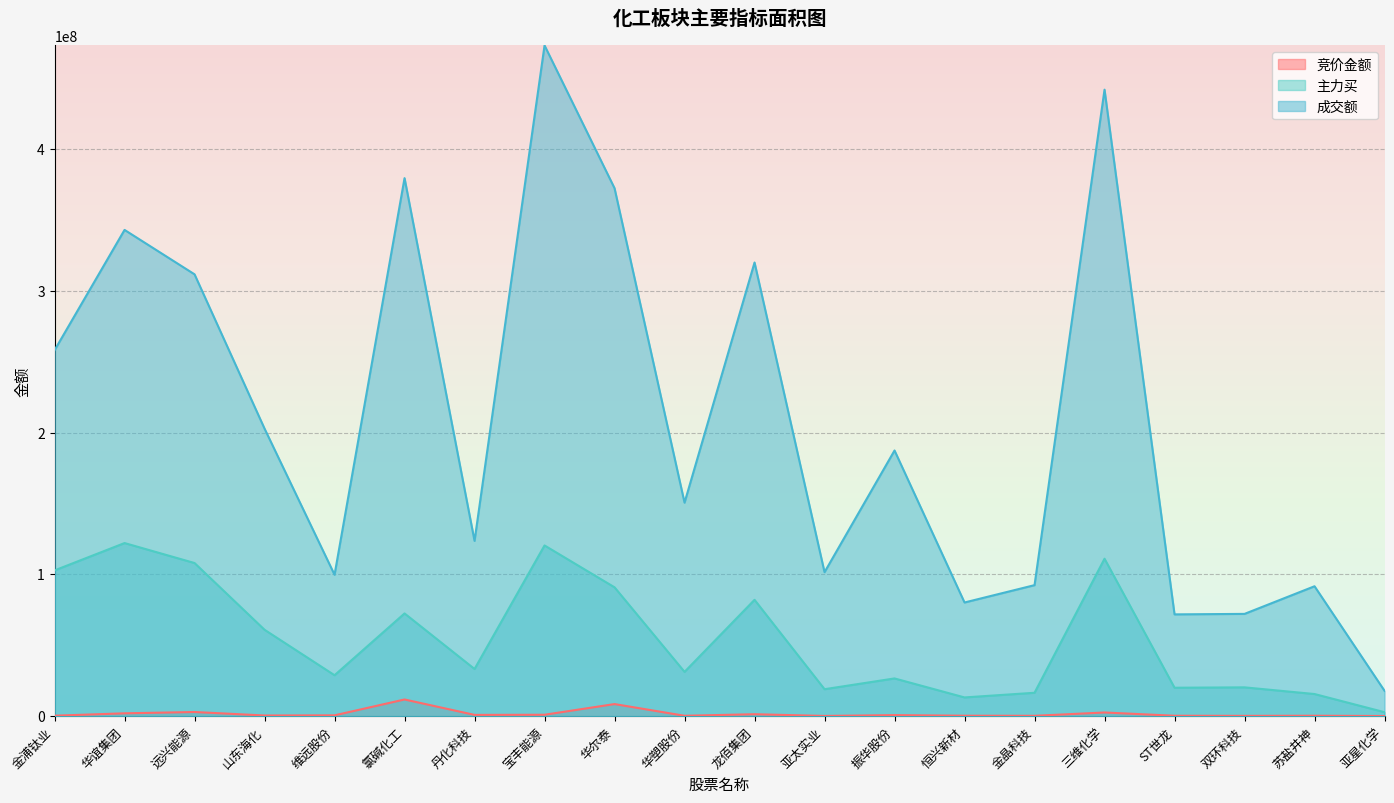

Reading left to right, what are all the values shown in this chart?

竞价金额: 金浦钛业=338624	华谊集团=2012920	远兴能源=2936180	山东海化=475839	维远股份=592128	氯碱化工=11772993	丹化科技=907425	宝丰能源=1001880	华尔泰=8537028	华塑股份=283824	龙佰集团=1377696	亚太实业=163248	振华股份=745130	恒兴新材=319000	金晶科技=257362	三维化学=2605135	ST世龙=299141	双环科技=214110	苏盐井神=299128	亚星化学=99918
主力买: 金浦钛业=102791255	华谊集团=122086946	远兴能源=108003681	山东海化=60936545	维远股份=28878886	氯碱化工=72456326	丹化科技=33280364	宝丰能源=120402916	华尔泰=90876102	华塑股份=31247682	龙佰集团=82055599	亚太实业=19023694	振华股份=26613683	恒兴新材=13217563	金晶科技=16506523	三维化学=111036863	ST世龙=20057612	双环科技=20328331	苏盐井神=15617517	亚星化学=2808111
成交额: 金浦钛业=258064302	华谊集团=342934358	远兴能源=311605284	山东海化=202792691	维远股份=99736629	氯碱化工=379453152	丹化科技=123638573	宝丰能源=473037915	华尔泰=372323913	华塑股份=150580119	龙佰集团=319948035	亚太实业=101553285	振华股份=187374196	恒兴新材=80175929	金晶科技=92405981	三维化学=441833958	ST世龙=71791081	双环科技=72135726	苏盐井神=91625749	亚星化学=17900765